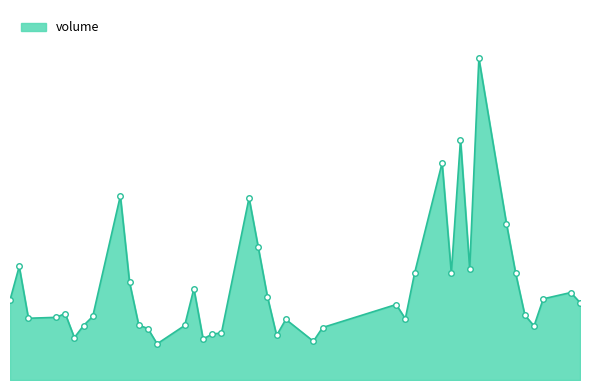

What is the value of the 5th point from the left?

4151651